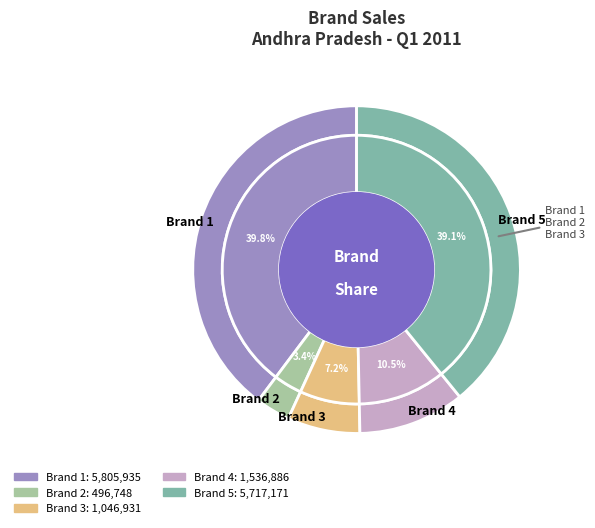

To the nearest percent, what portion does Brand 3 represent?

7%